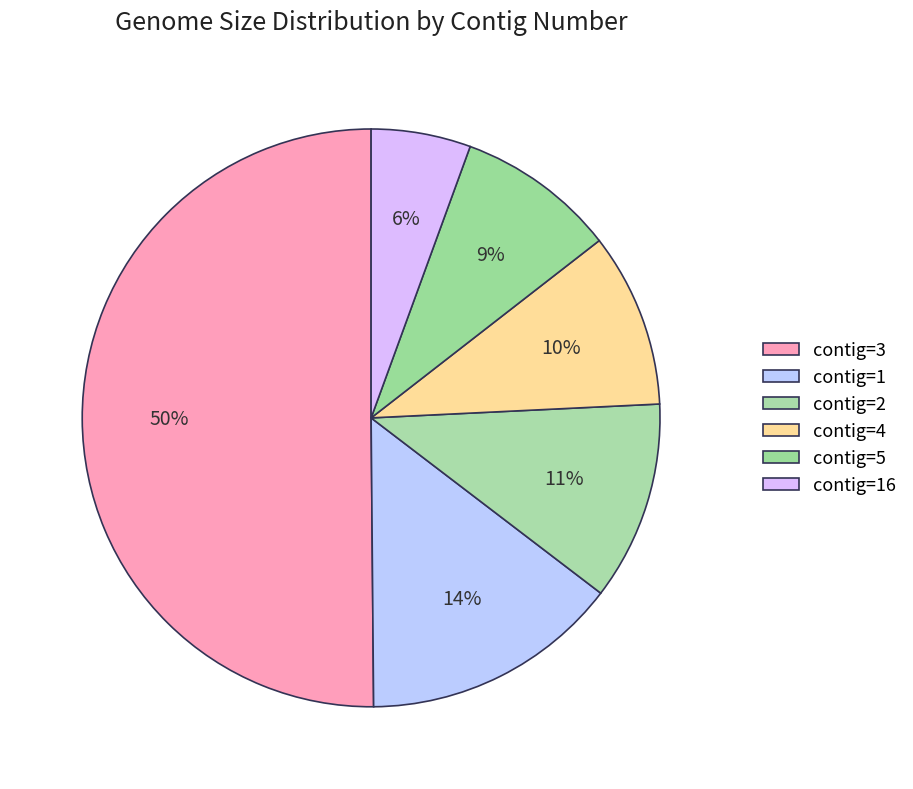

Is there a majority slice in this chart?

No